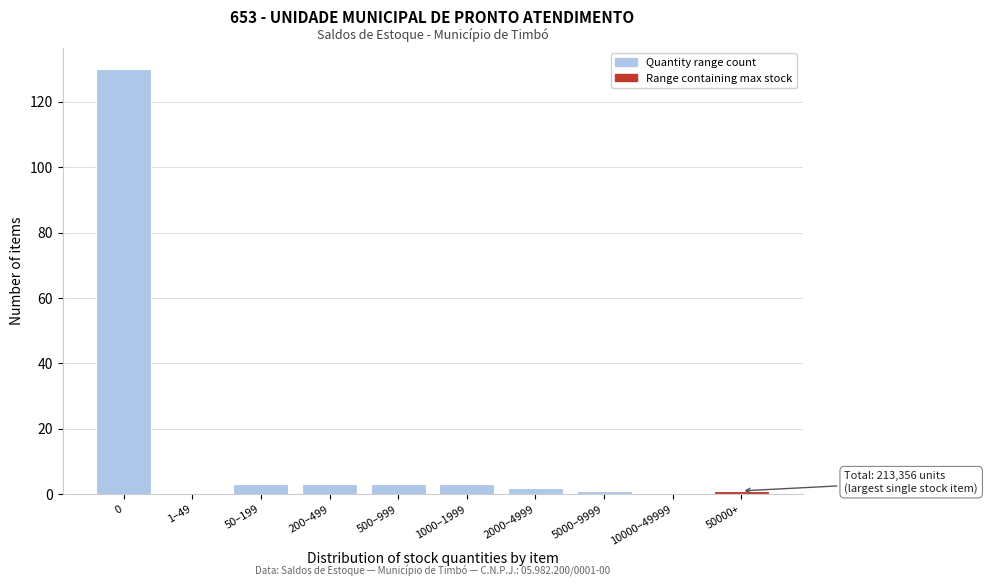

Reading left to right, transcribe all the data shown in this chart.

0=130	1–49=0	50–199=3	200–499=3	500–999=3	1000–1999=3	2000–4999=2	5000–9999=1	10000–49999=0	50000+=1